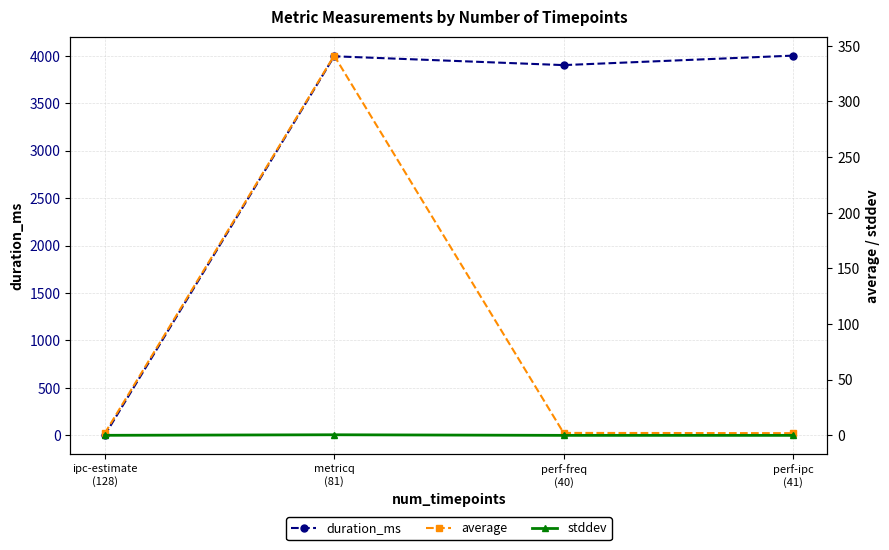

What is the average value of the stddev series?

0.1